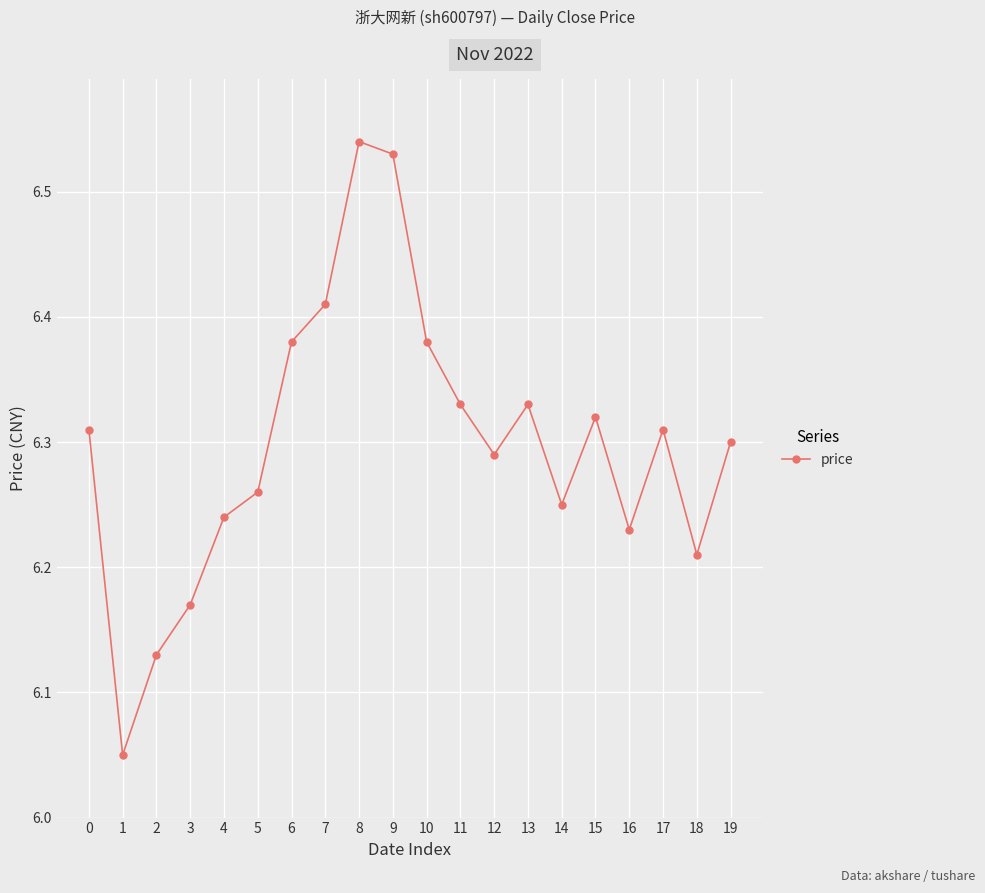

The value at 9 is 2.7. True or false?

False